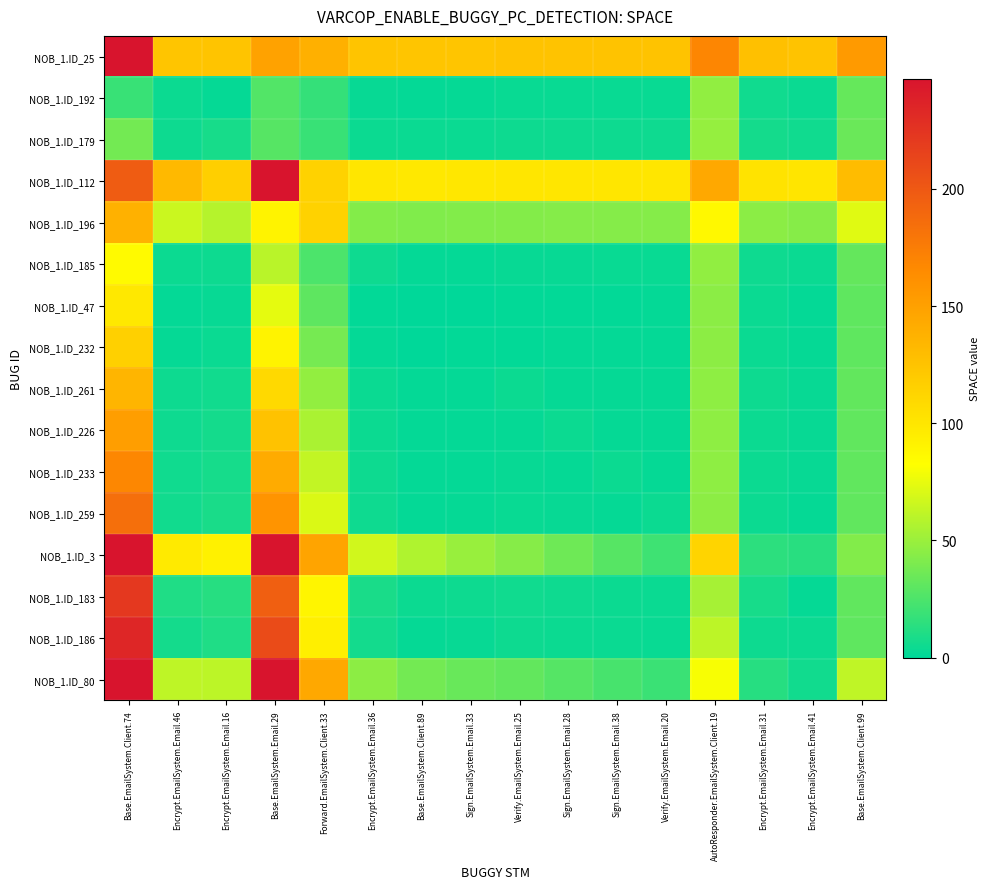

At which category is the sum across all series the highest?

Base.EmailSystem.Client.74